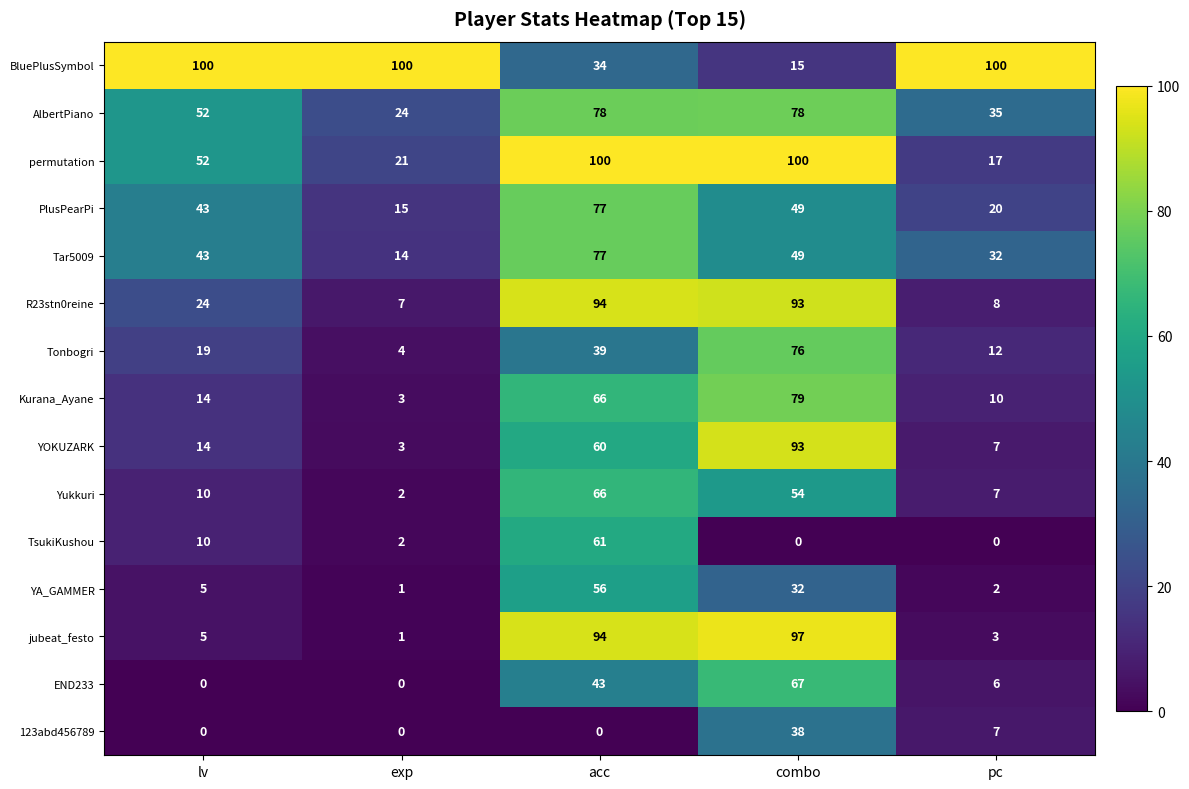

At which category is the sum across all series the highest?

acc